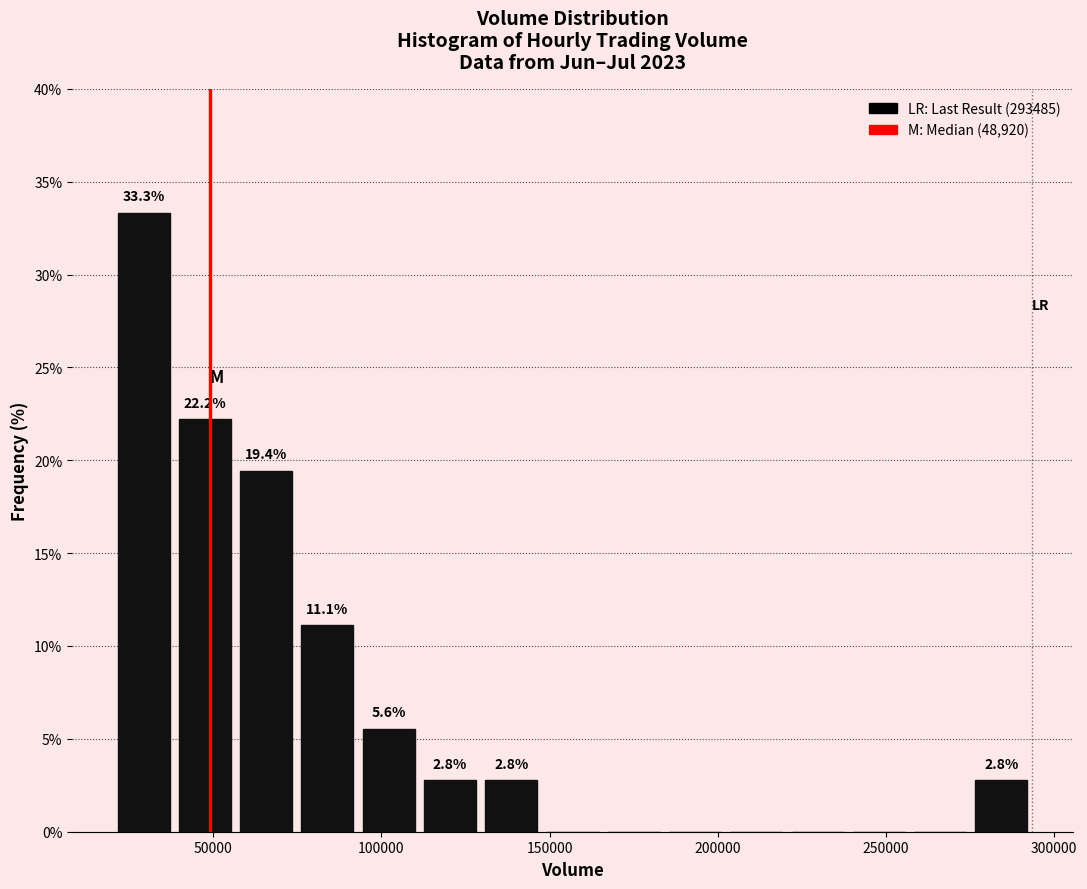

Read against the x-axis, roughly where is the centre of the tallest bar?

30000